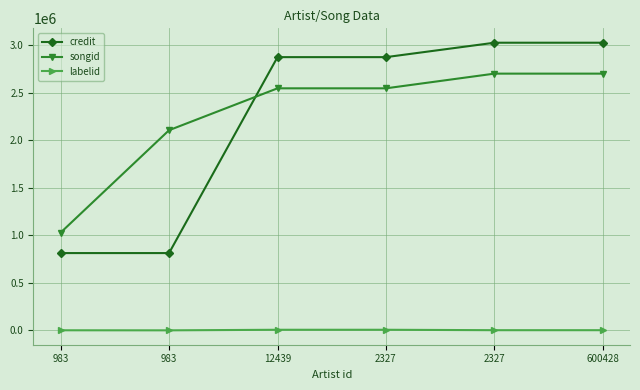

Where is credit nearest to the value 1918750?

12439